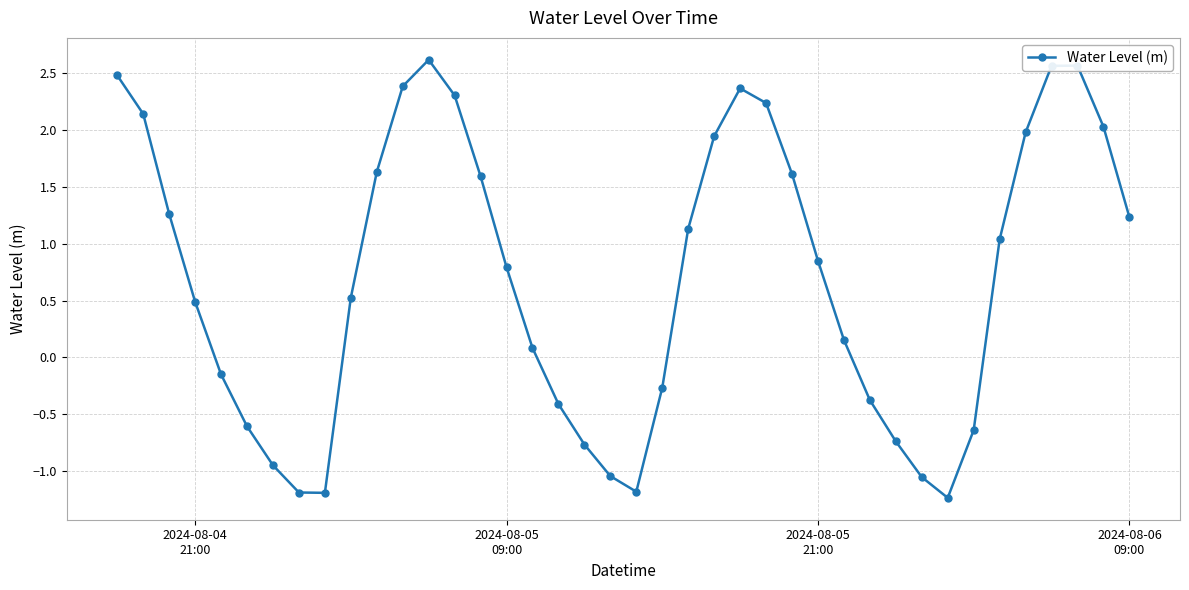

Count the number of categories in the chart.

40